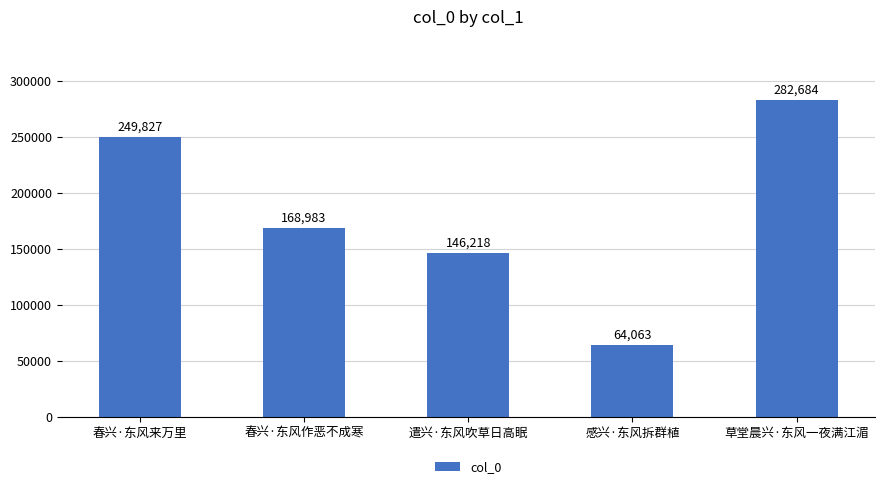

Reading left to right, what are all the values shown in this chart?

249827	168983	146218	64063	282684